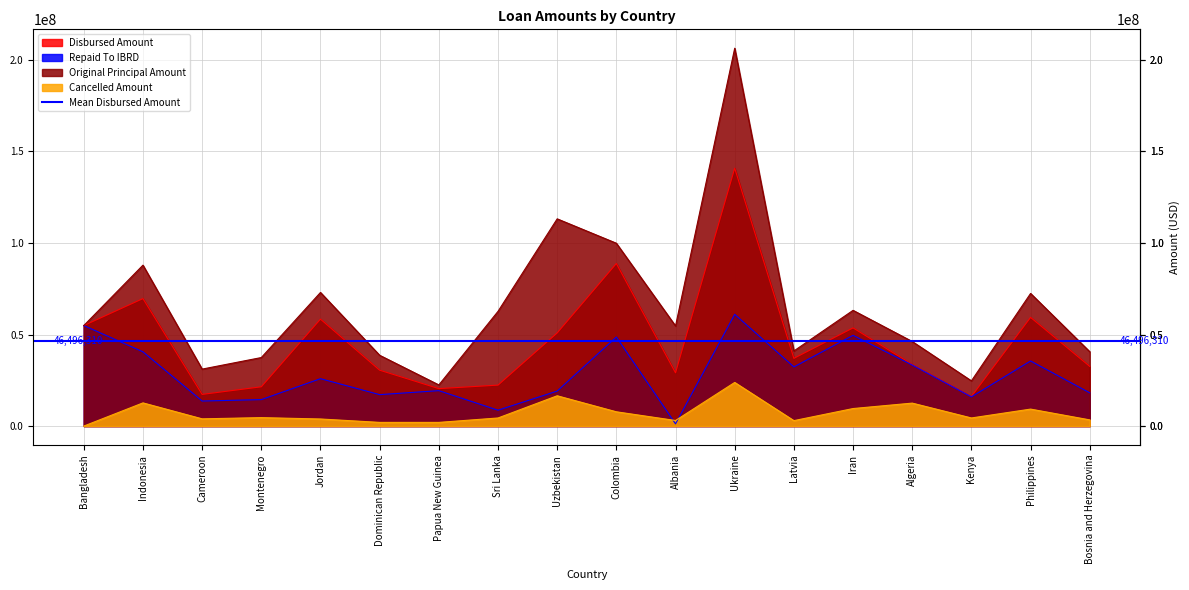

Rank the series by their average value, from highest to lowest.

Original Principal Amount, Disbursed Amount, Repaid To IBRD, Cancelled Amount